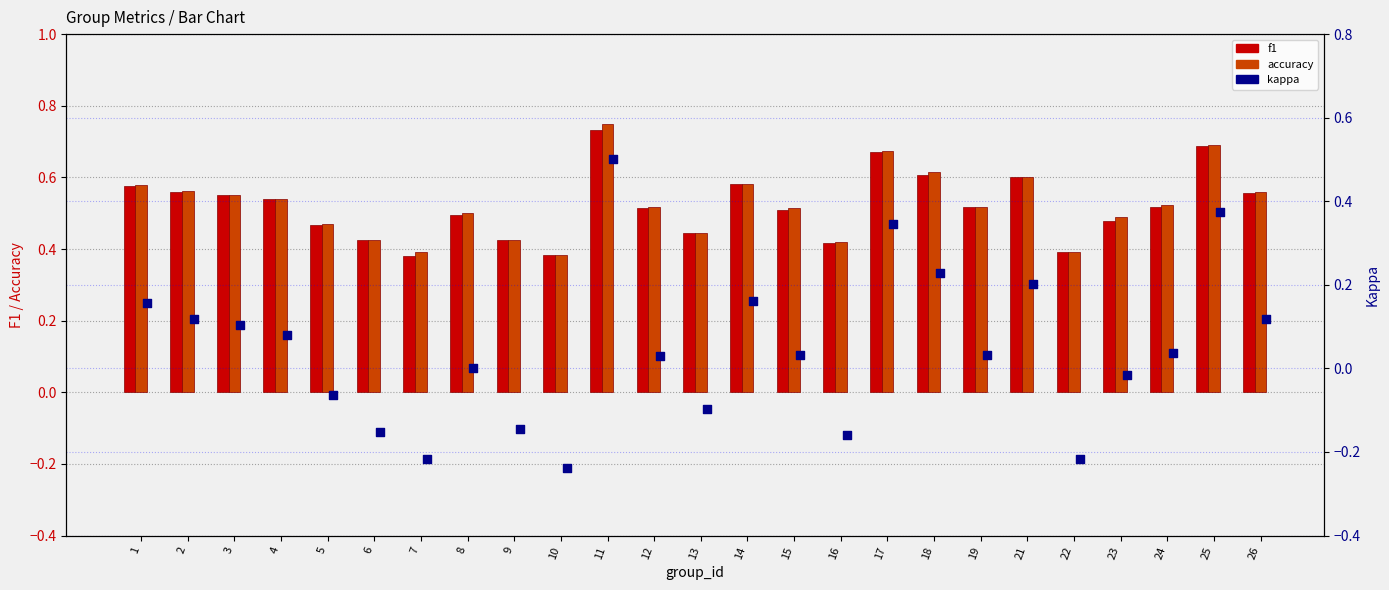

Which series reaches the minimum Y coordinate?

kappa